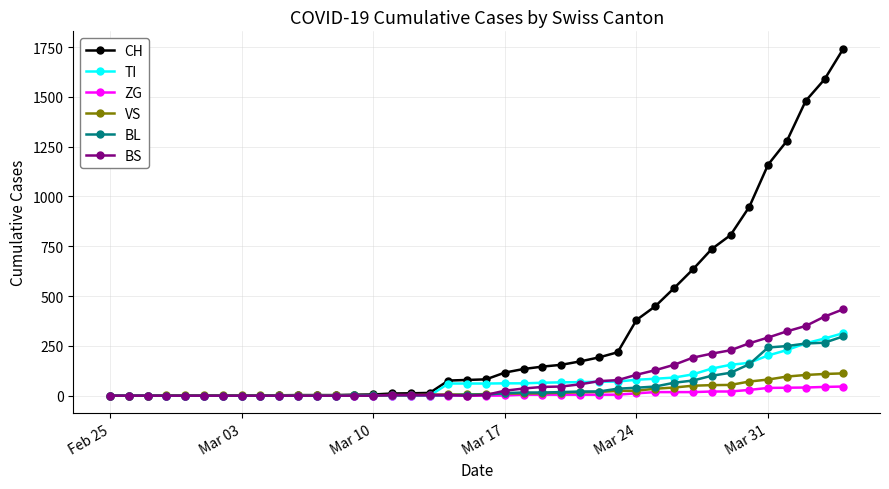

Which series has the largest range (max minus min)?

CH